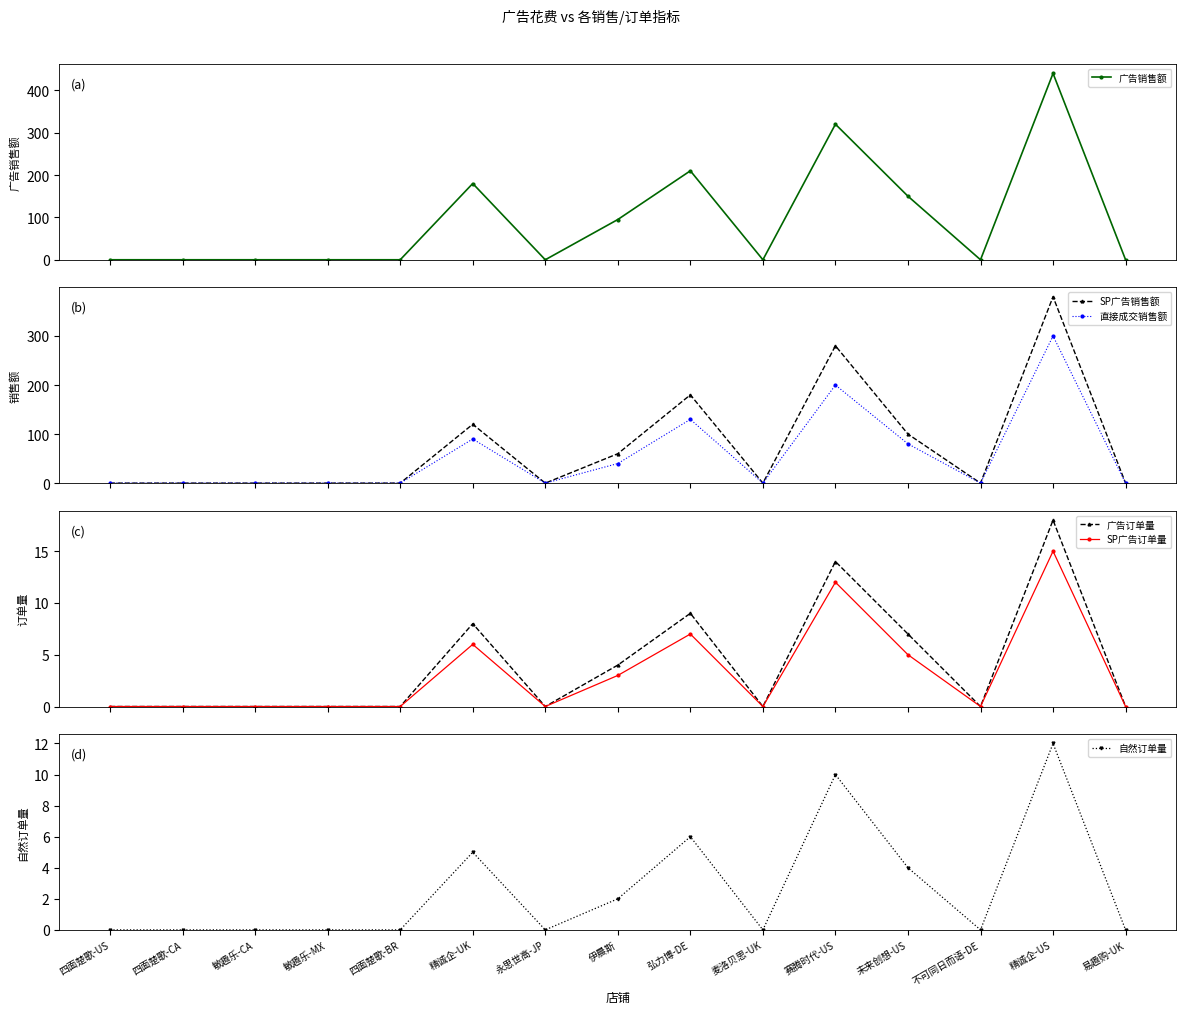

At which label is SP广告订单量 closest to 7?

弘力博-DE